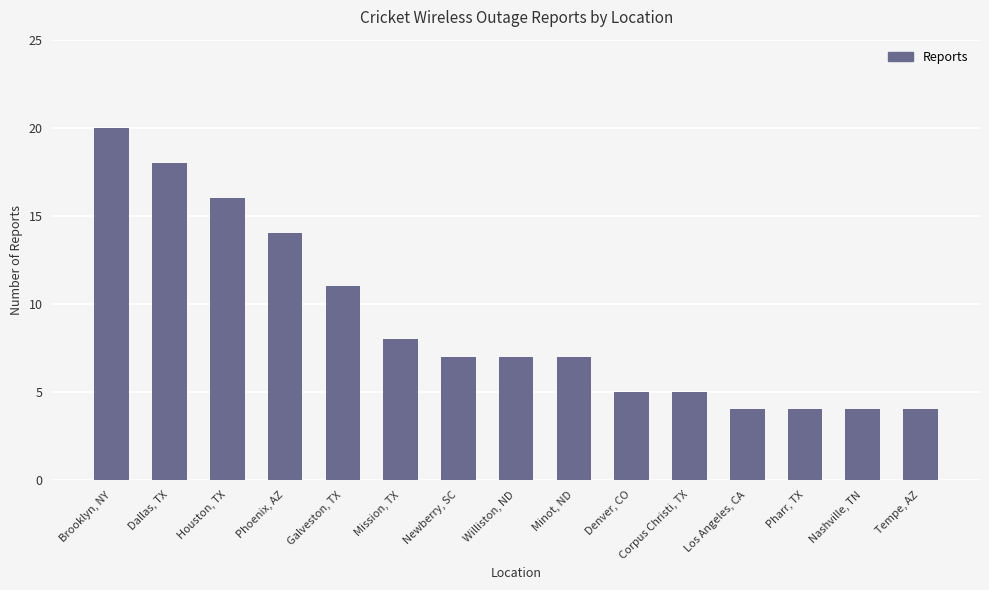

What is the value of the 6th bar from the left?

8